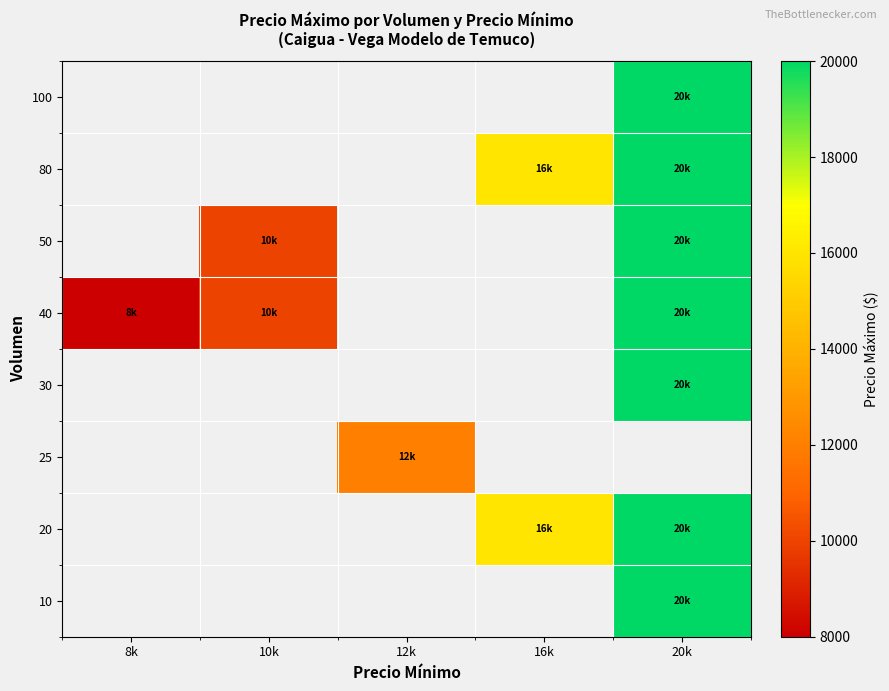

What is the smallest value displayed?

8000.0